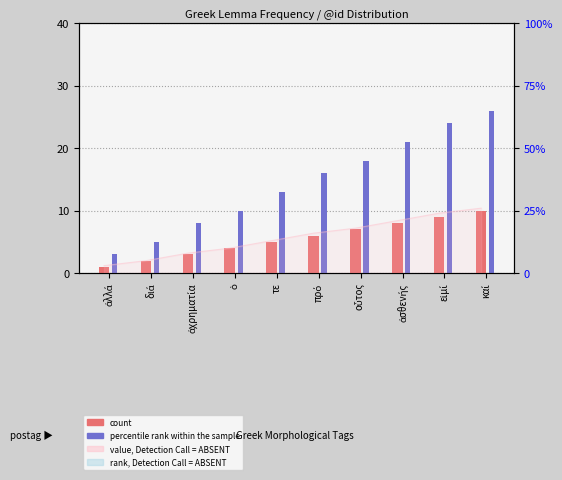

Where does the count series first go above 6?

οὗτος